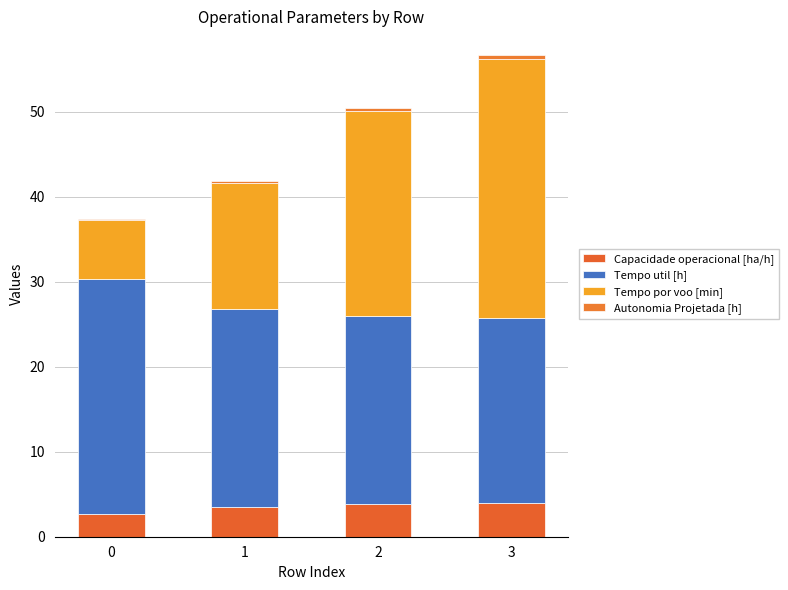

At how many categories does at least one series exceed 4?

4